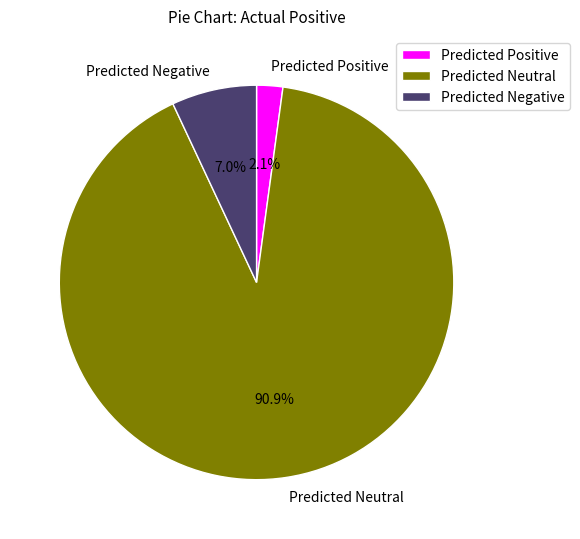

What is the smallest slice in the pie chart?

Predicted Positive